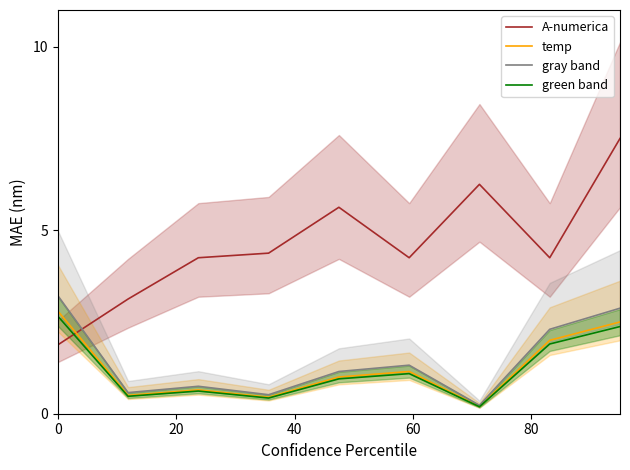

What is the highest value of the temp series?

2.8